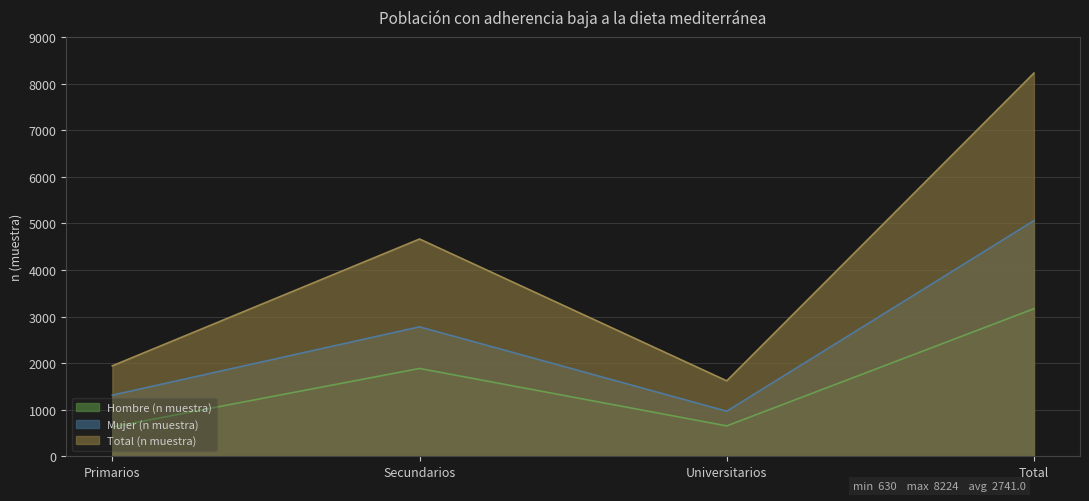

What are all the series names shown in the legend?

Hombre (n muestra), Mujer (n muestra), Total (n muestra)